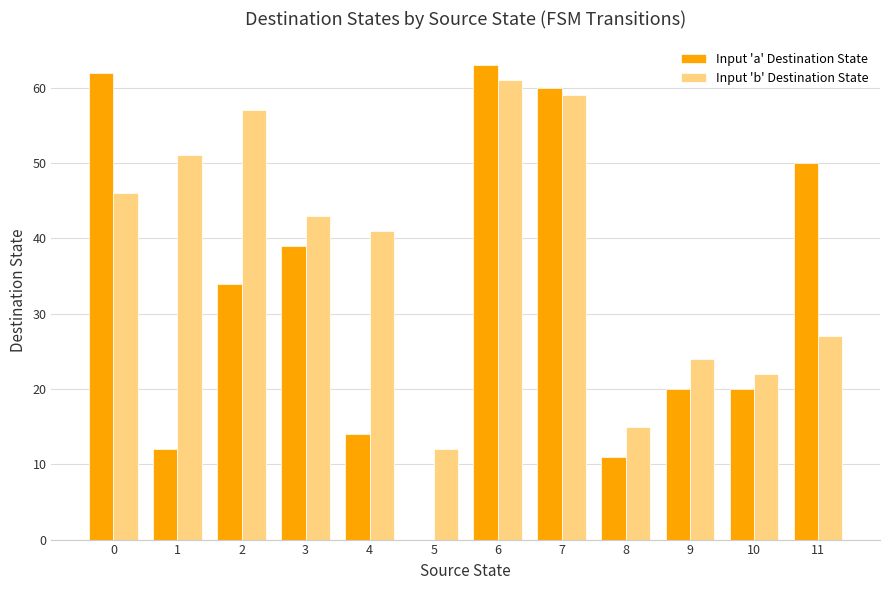

How many distinct data groups are displayed?

2